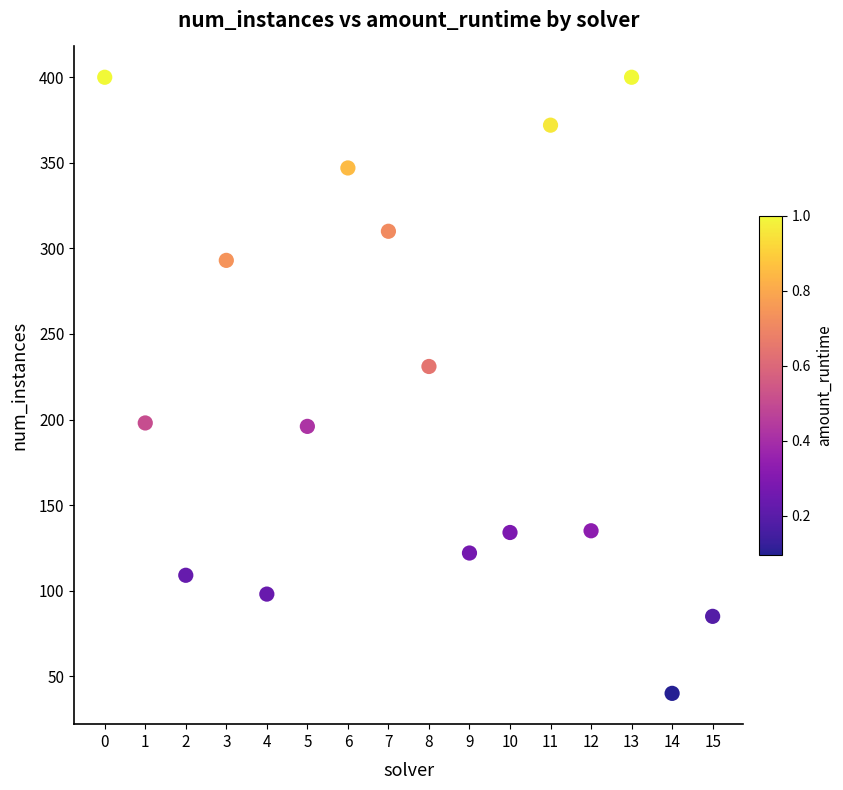

What Y value in the scatter plot is closest to 220?

231